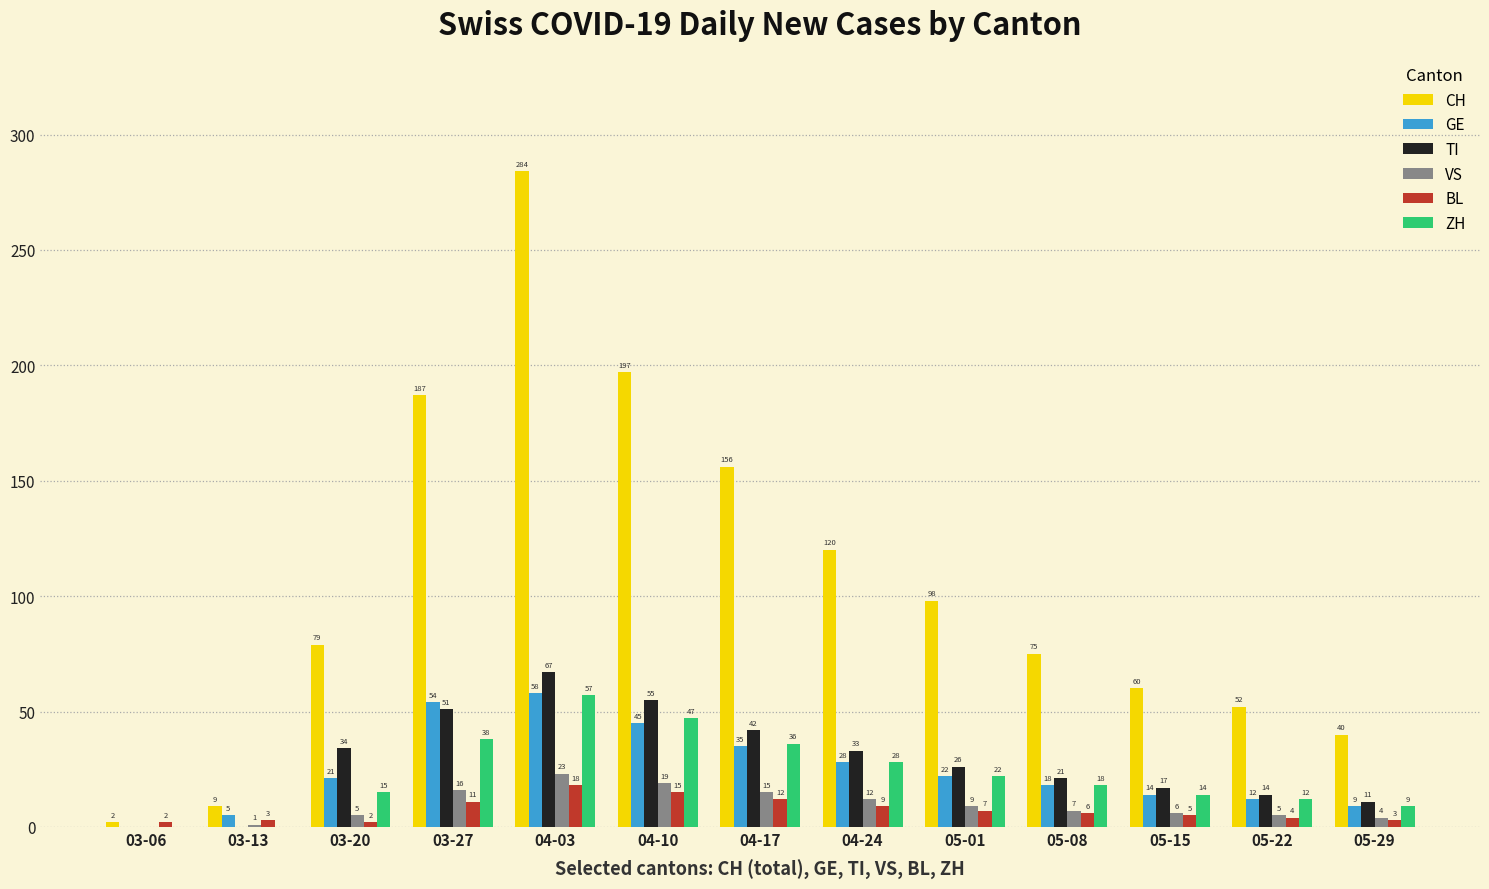

What is the sum of the TI values at 04-03 and 03-20?

101